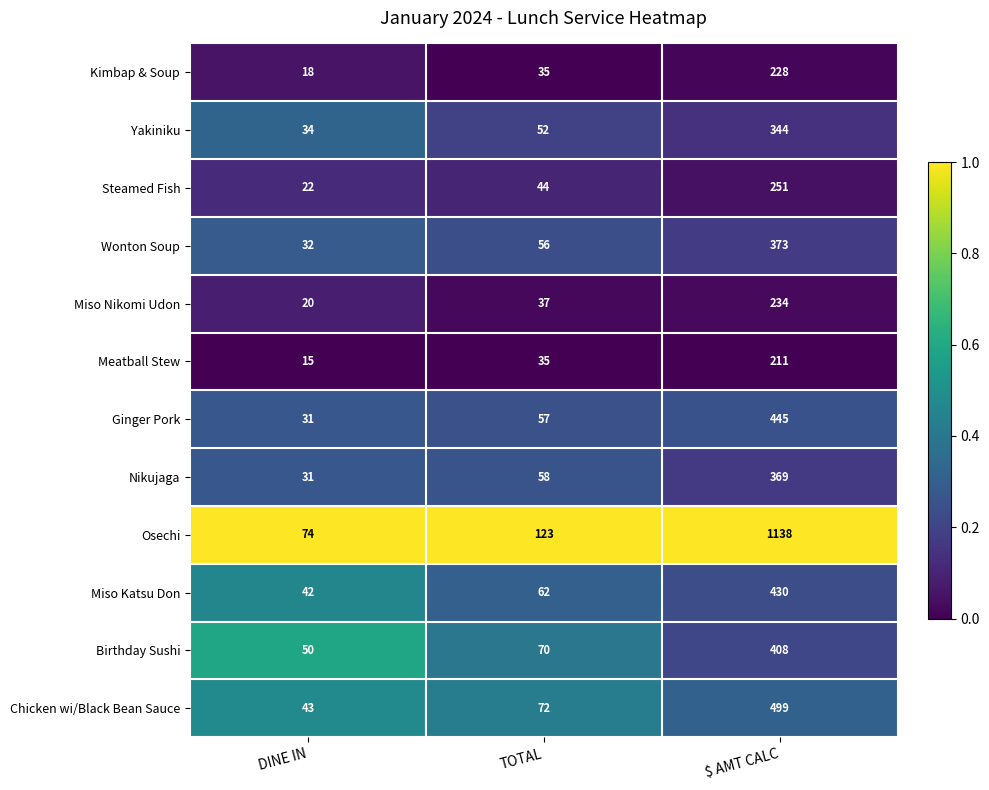

What is the average value of the Ginger Pork series?

178